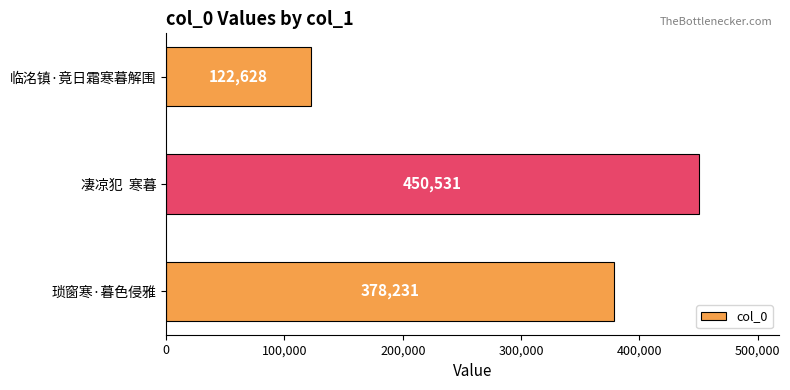

Rank the categories by value from highest to lowest.

凄凉犯  寒暮, 琐窗寒·暮色侵雅, 临洺镇·竟日霜寒暮解围